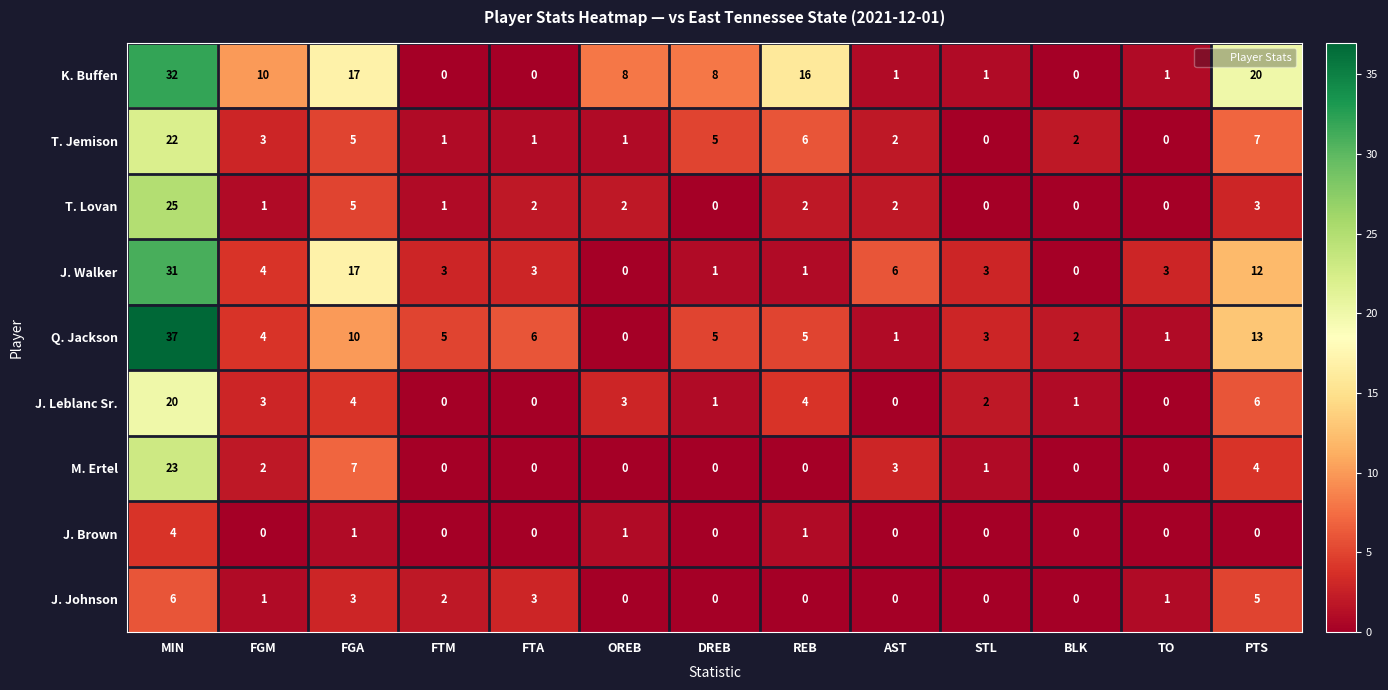

The value of J. Johnson at AST is -2. True or false?

False